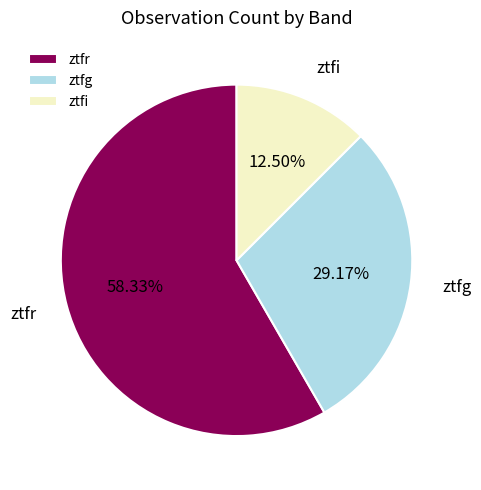

What percentage is the ztfr slice, to the nearest percent?

58%